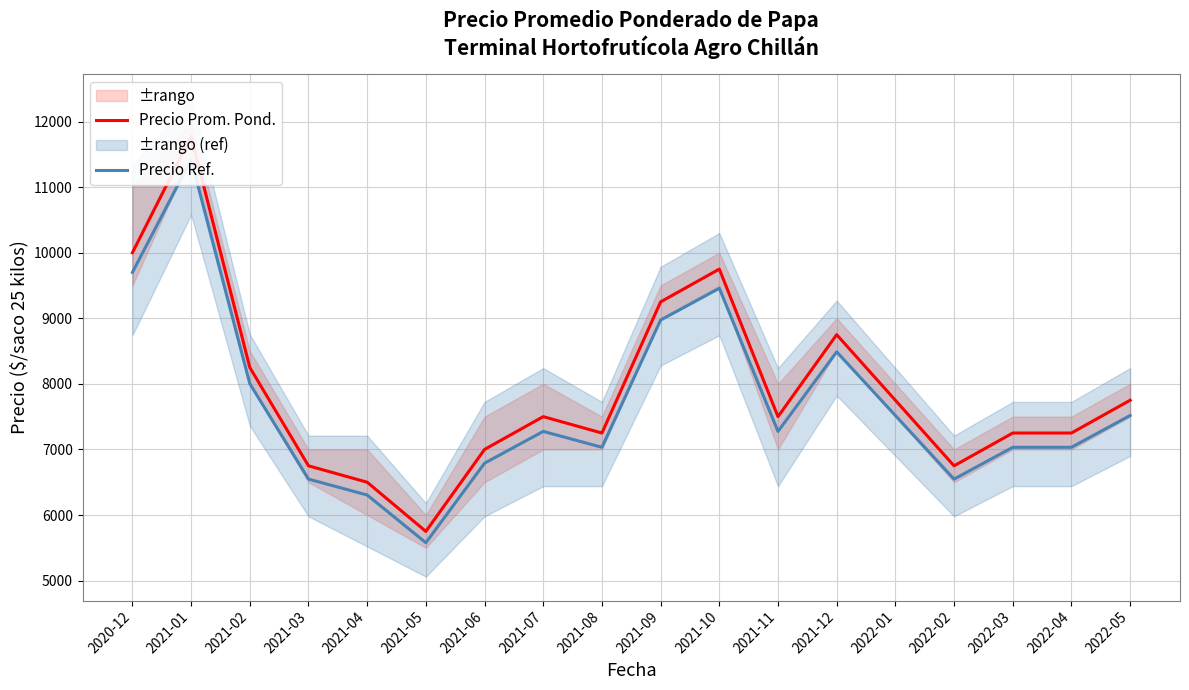

What is the value of the Precio Prom. Pond. point at the 5th from the left?

6500.0